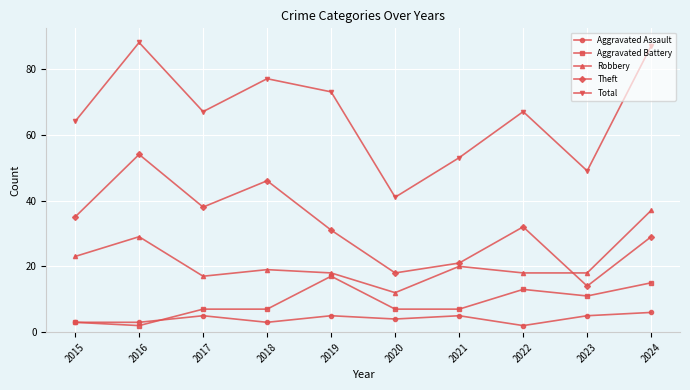

What is the difference between the highest and lowest values at 2018?

74